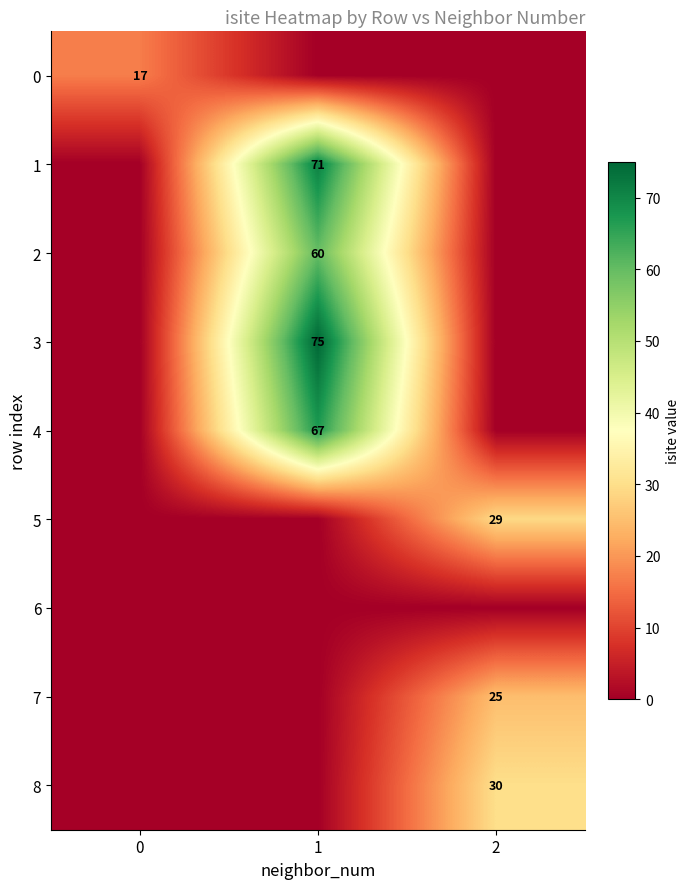

Is it true that 3 equals 75 at 1?

True